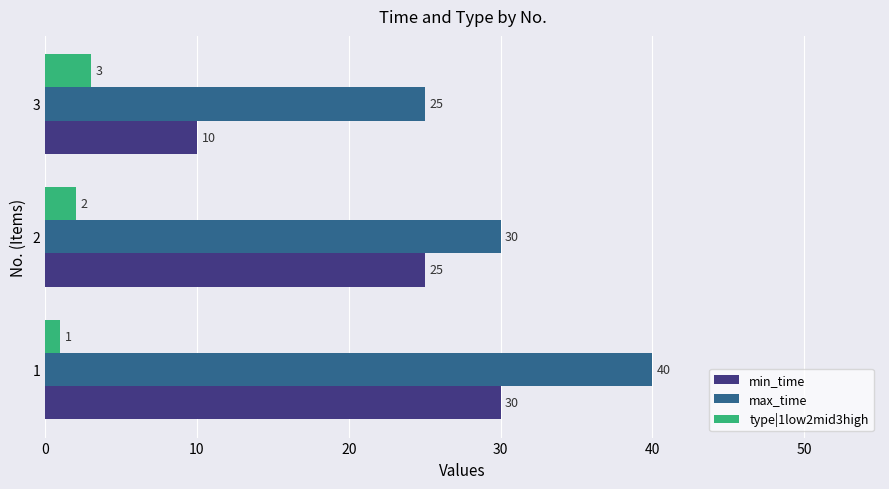

How many min_time values are between 10 and 30?

3